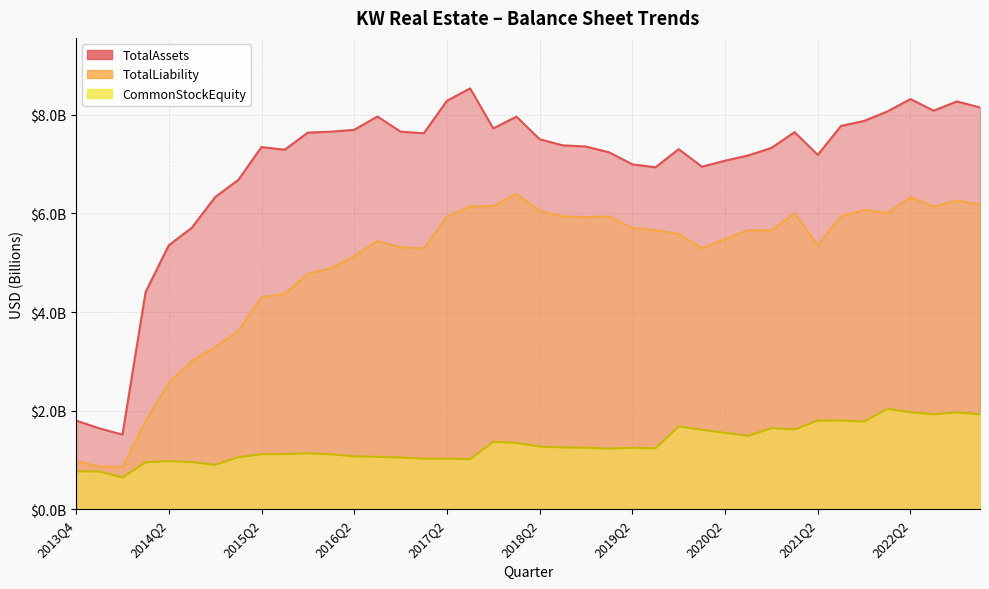

List the series in order of their overall mean, lowest first.

CommonStockEquity, TotalLiability, TotalAssets